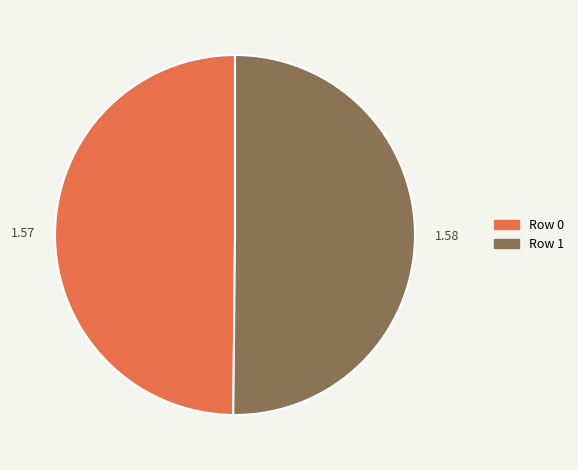

Approximately how many times larger is the value at Row 1 compared to Row 0?

1.0